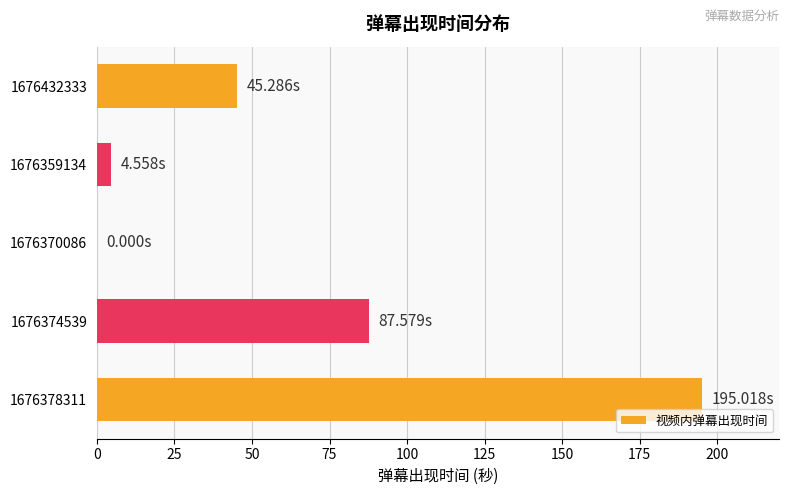

Are the bars grouped side by side (vs. stacked)?

No